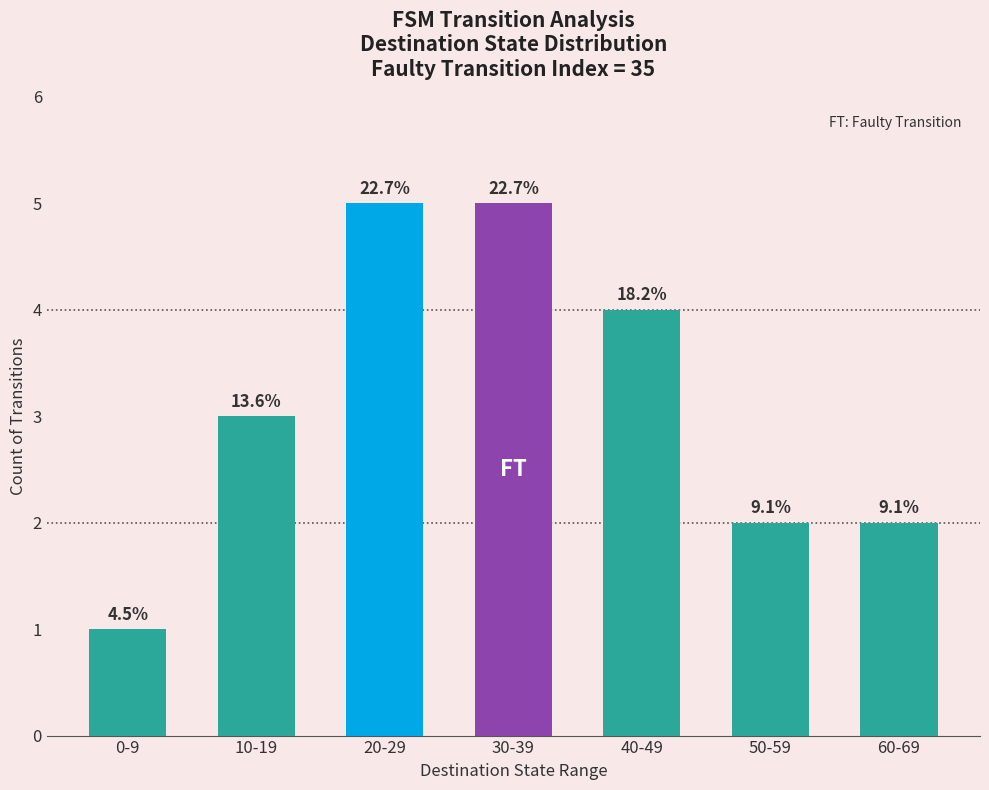

Does the chart contain any negative values?

No